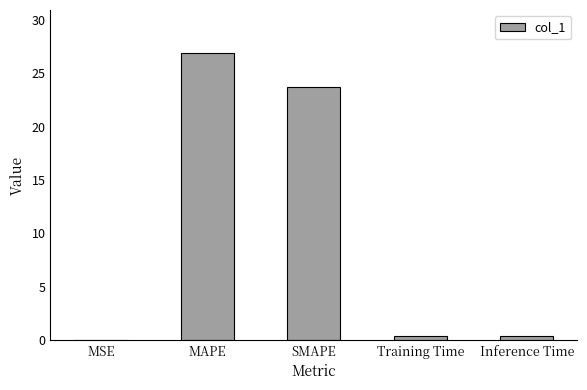

True or false: the data shows 45.5 at MAPE.

False